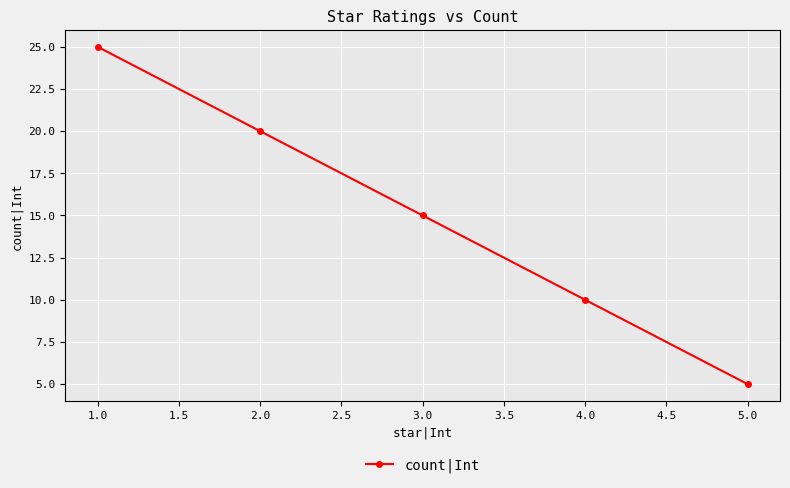

Is it true that the value at 1.0 is 25?

True